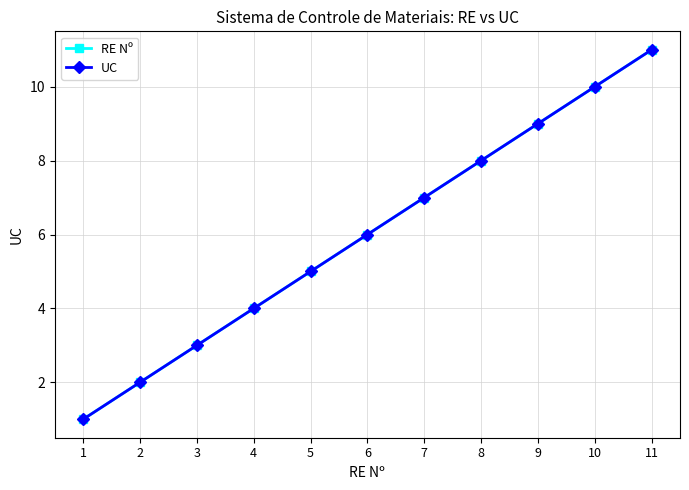

What is the sum of all RE Nº values?

66